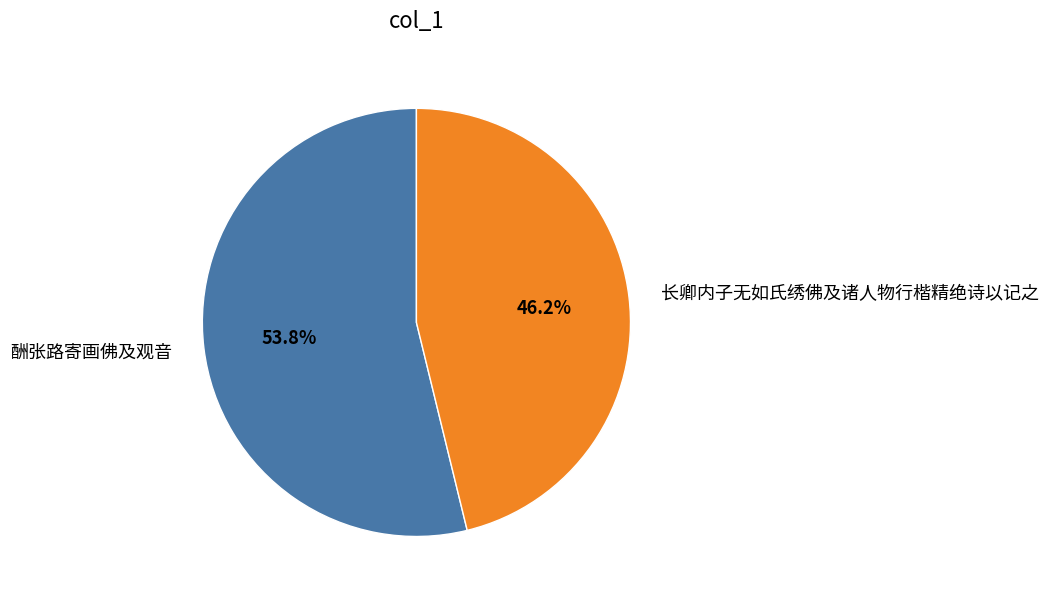

To the nearest percent, what is the average slice percentage?

50%